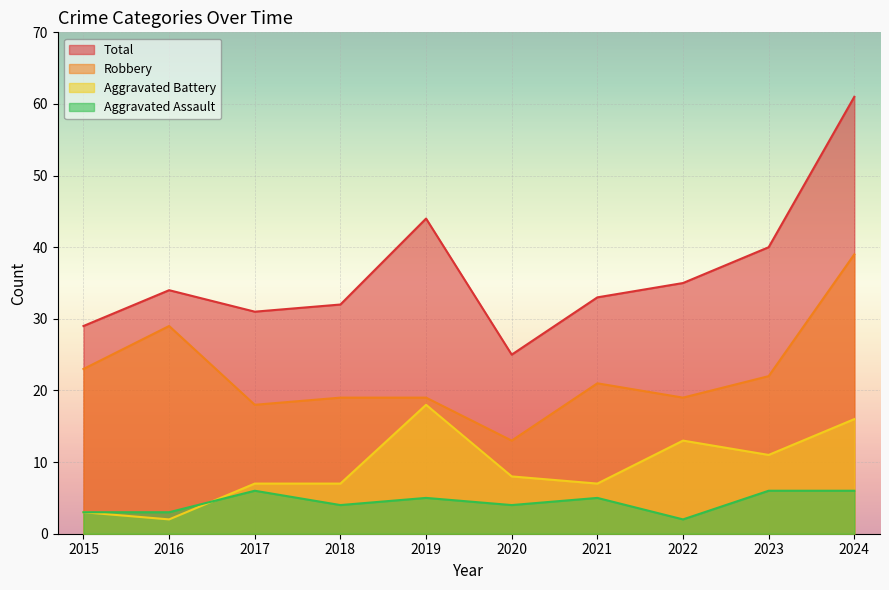

Which series changed the most between 2015 and 2018?

Aggravated Battery